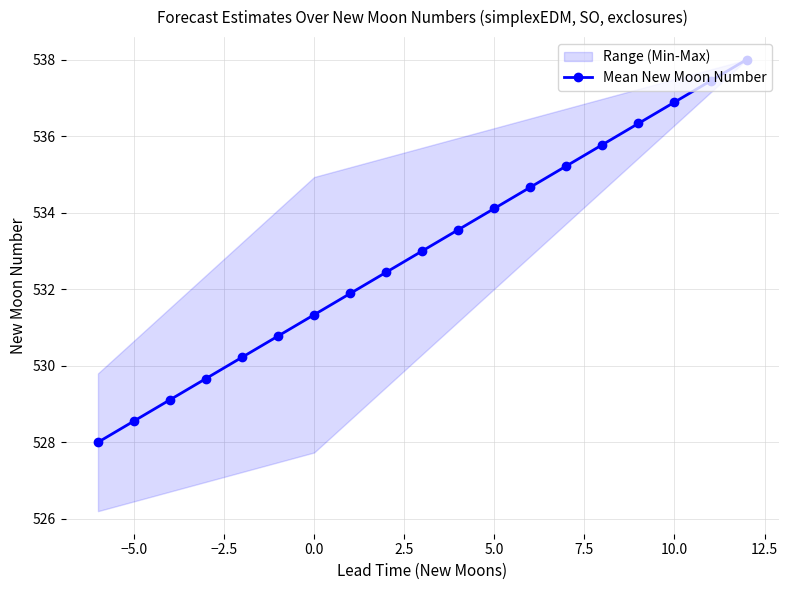

The value of Mean New Moon Number at 0.0 is 531.3. True or false?

True